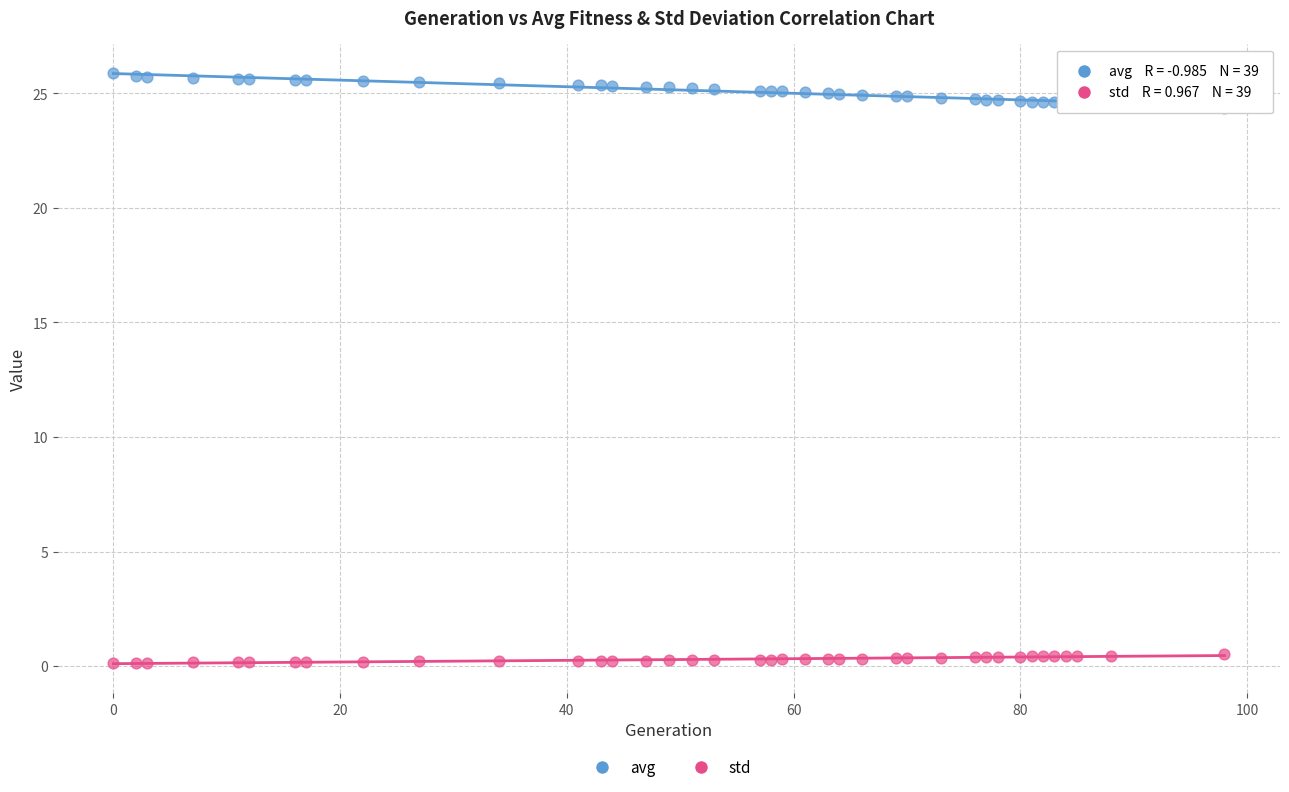

What is the X range (max minus min) for the scatter plot?

98.0